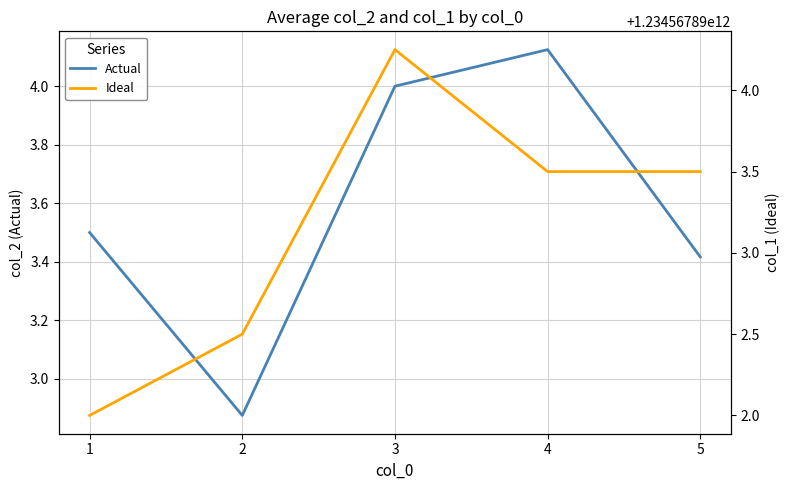

In Actual, how many points are higher than both neighbors (excluding endpoints)?

1